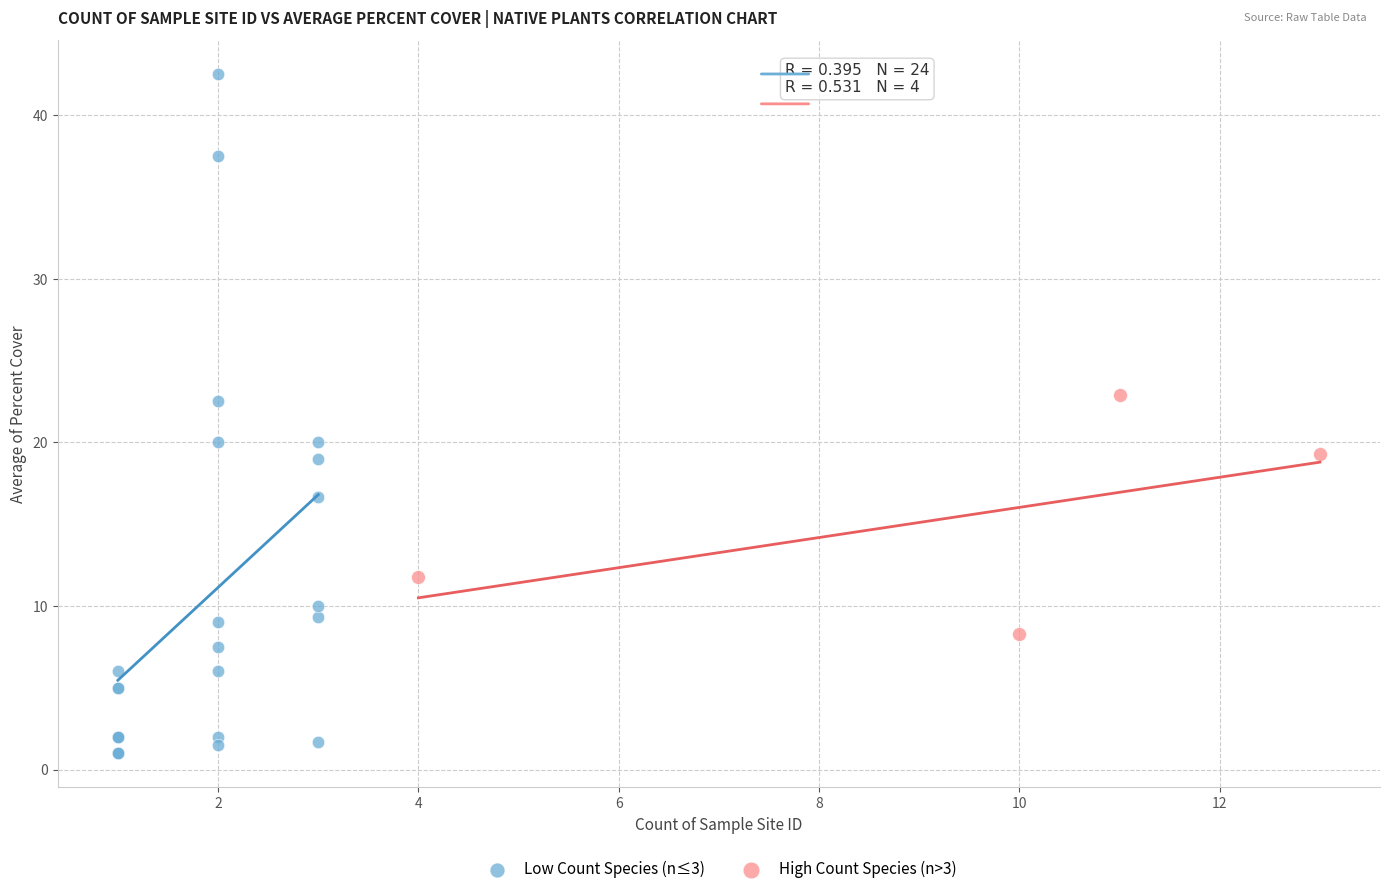

Which series has the widest spread of Y values?

Low Count Species (n≤3)